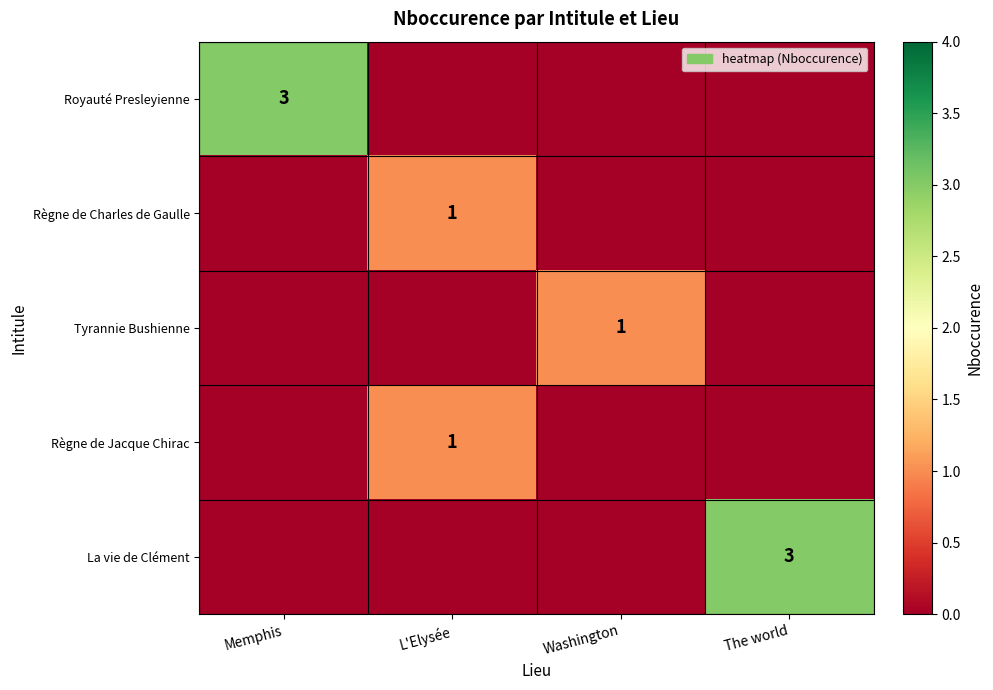

List the labels in order of La vie de Clément value, largest first.

The world, Memphis, L'Elysée, Washington